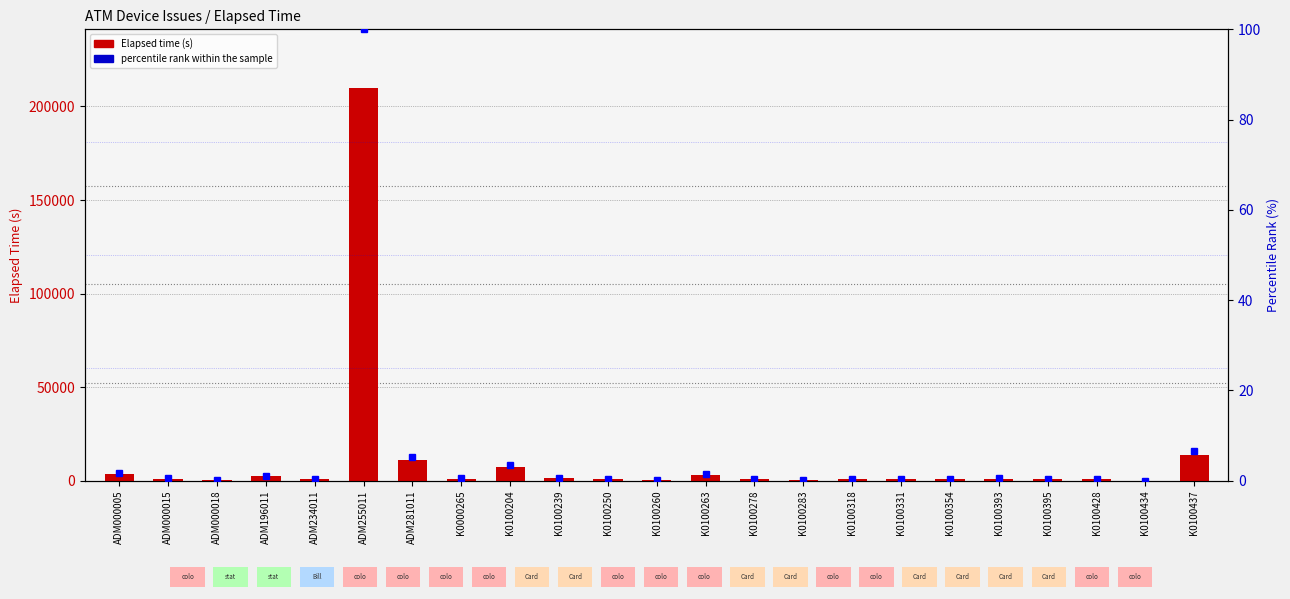

What are all the series names shown in the legend?

Elapsed time (s), percentile rank within the sample